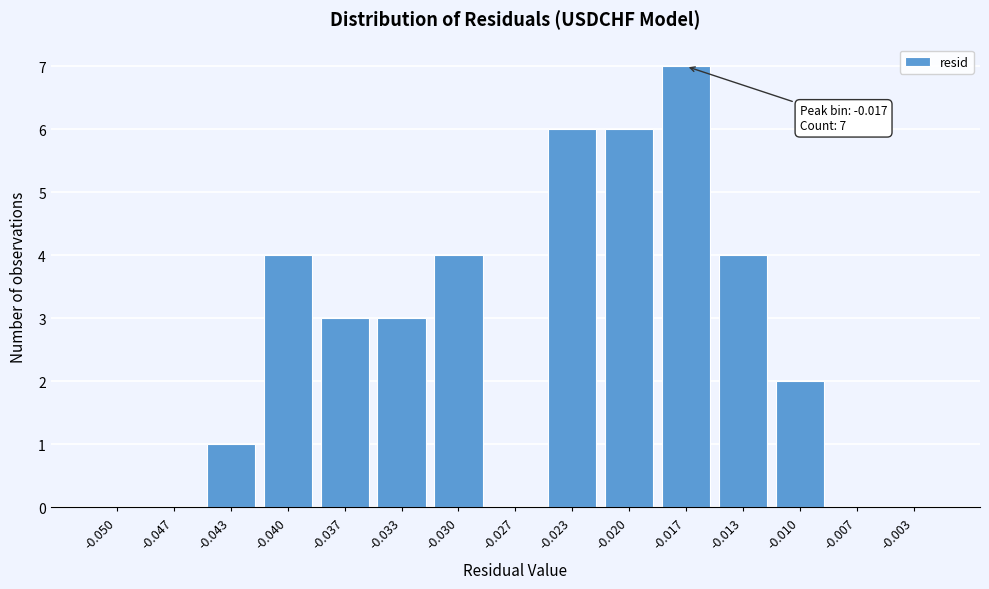

Reading left to right, list all the values displayed in this chart.

-0.050=0	-0.047=0	-0.043=1	-0.040=4	-0.037=3	-0.033=3	-0.030=4	-0.027=0	-0.023=6	-0.020=6	-0.017=7	-0.013=4	-0.010=2	-0.007=0	-0.003=0